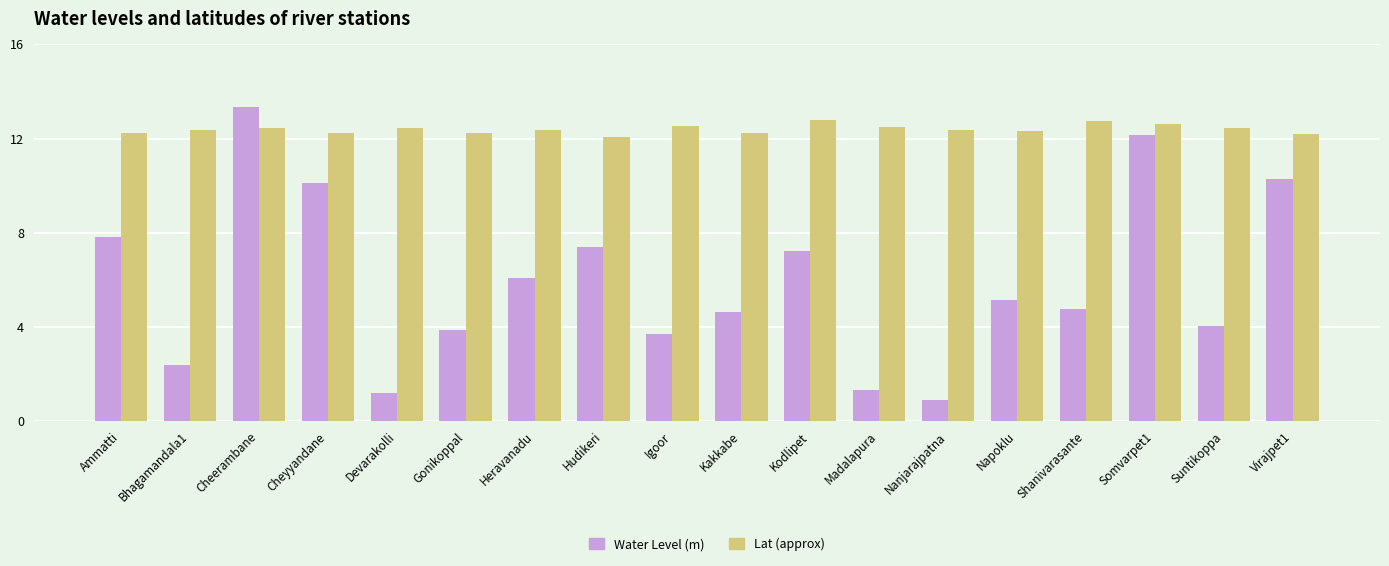

What is the lowest value of the Lat (approx) series?

12.1